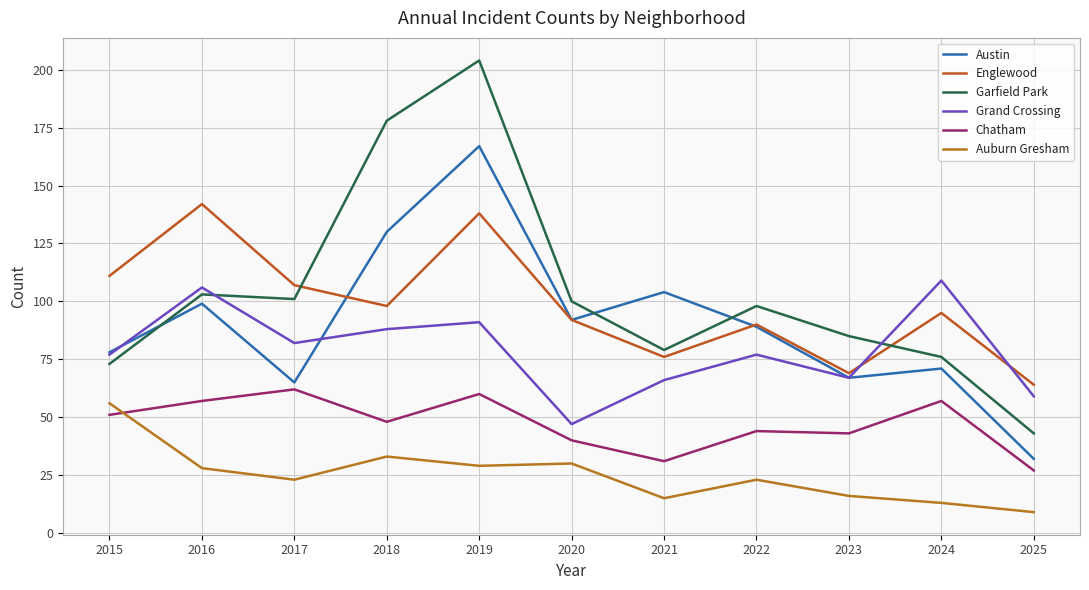

At which category does Englewood reach its first local valley?

2018